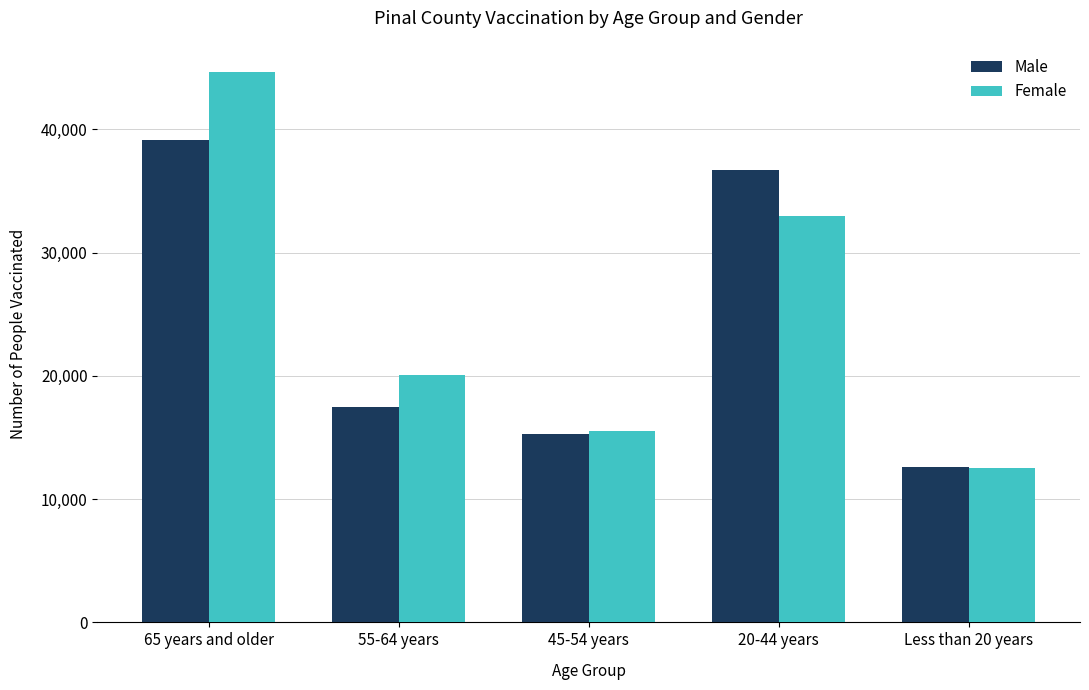

Rank the series by their maximum value, from highest to lowest.

Female, Male